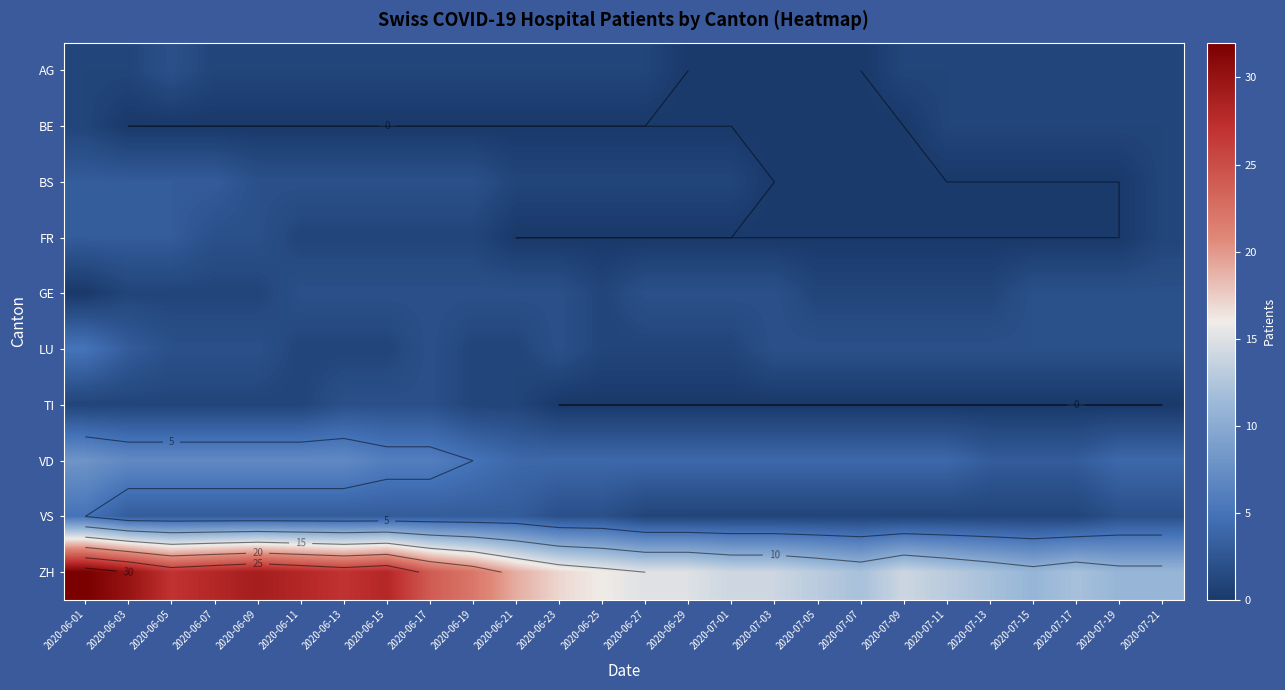

How many data points in VS are above 2?

11